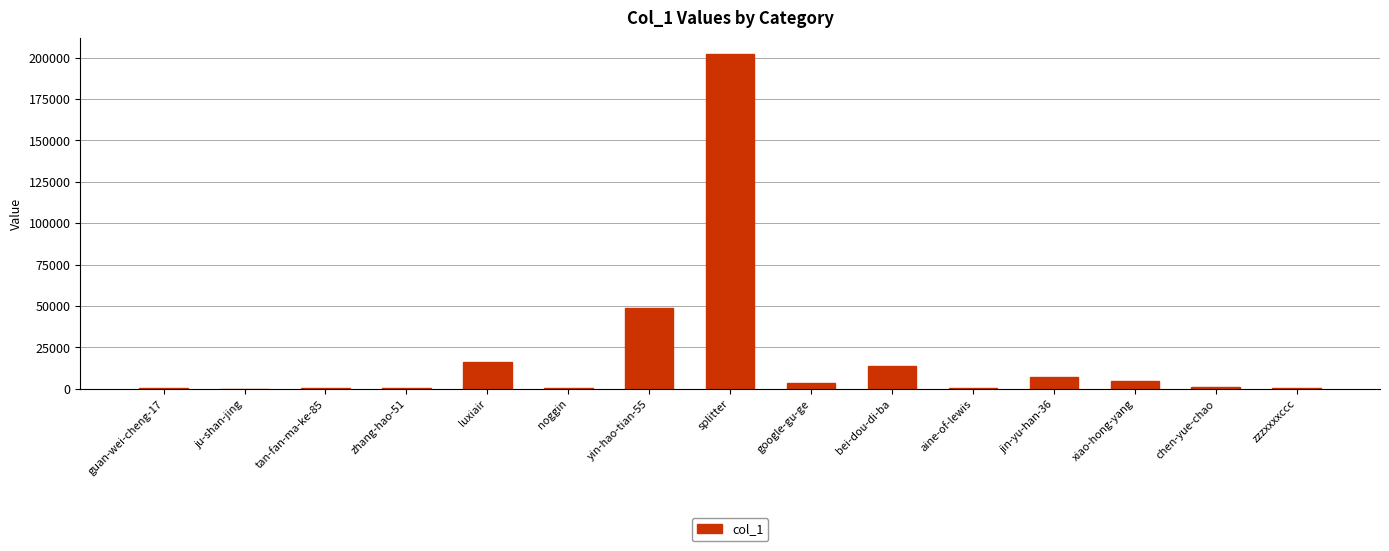

Where is the data nearest to the value 101035?

yin-hao-tian-55